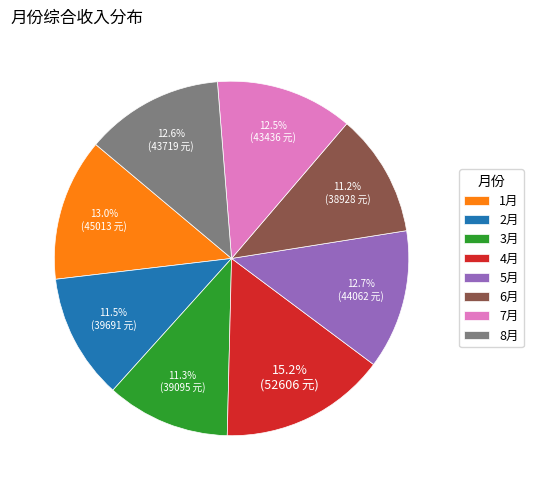

What is the total percentage of 4月 and 7月?

27.7%